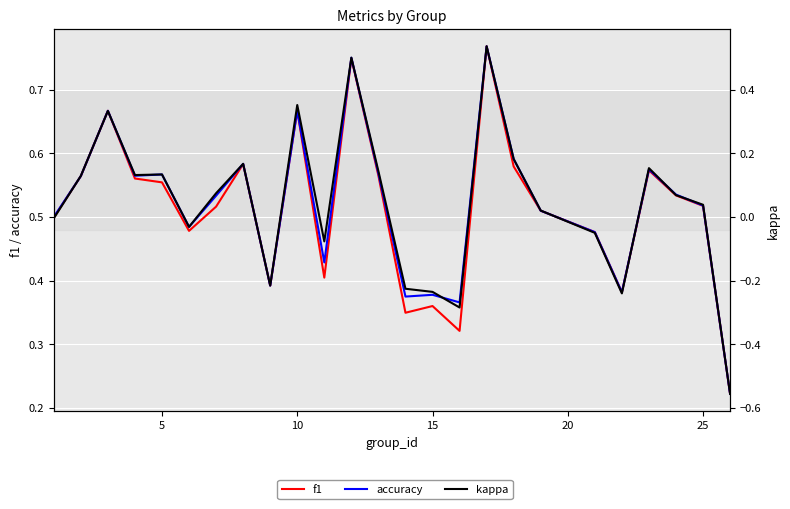

What are all the series names shown in the legend?

f1, accuracy, kappa